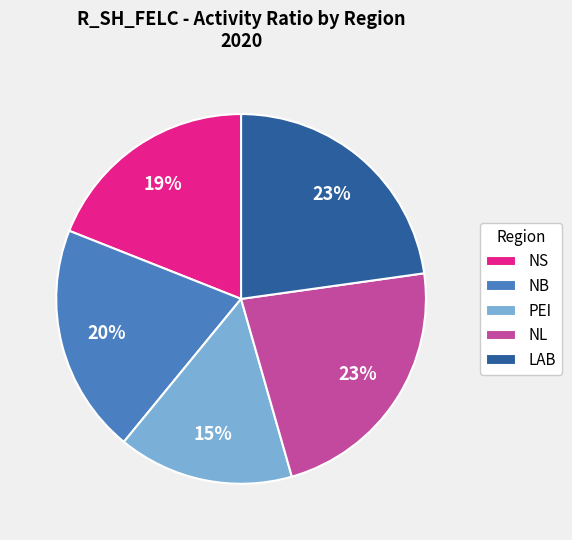

Combined, do LAB and NS account for over 50%?

No